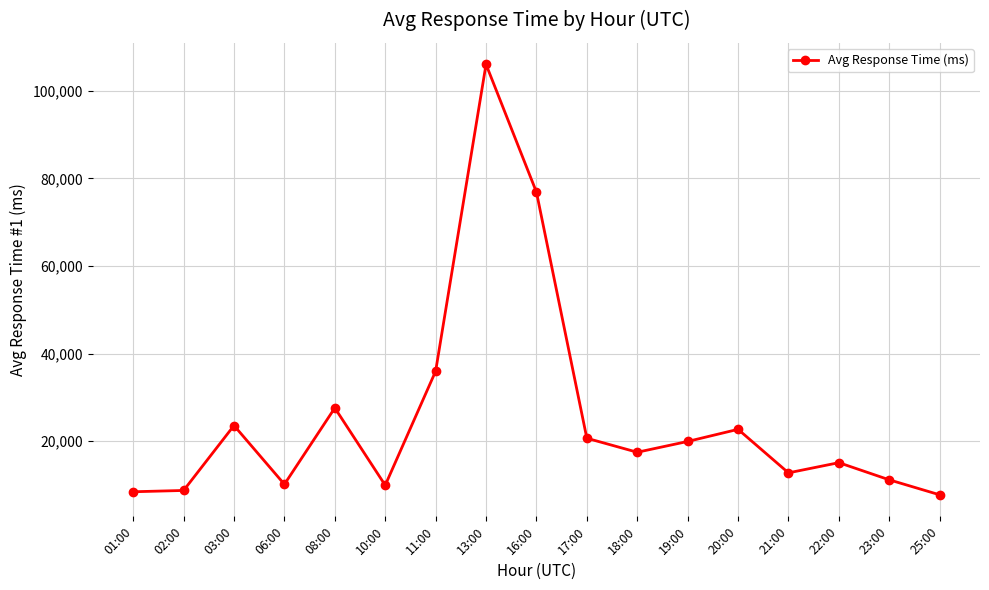

True or false: the data shows 20160.0 at 21:00.

False